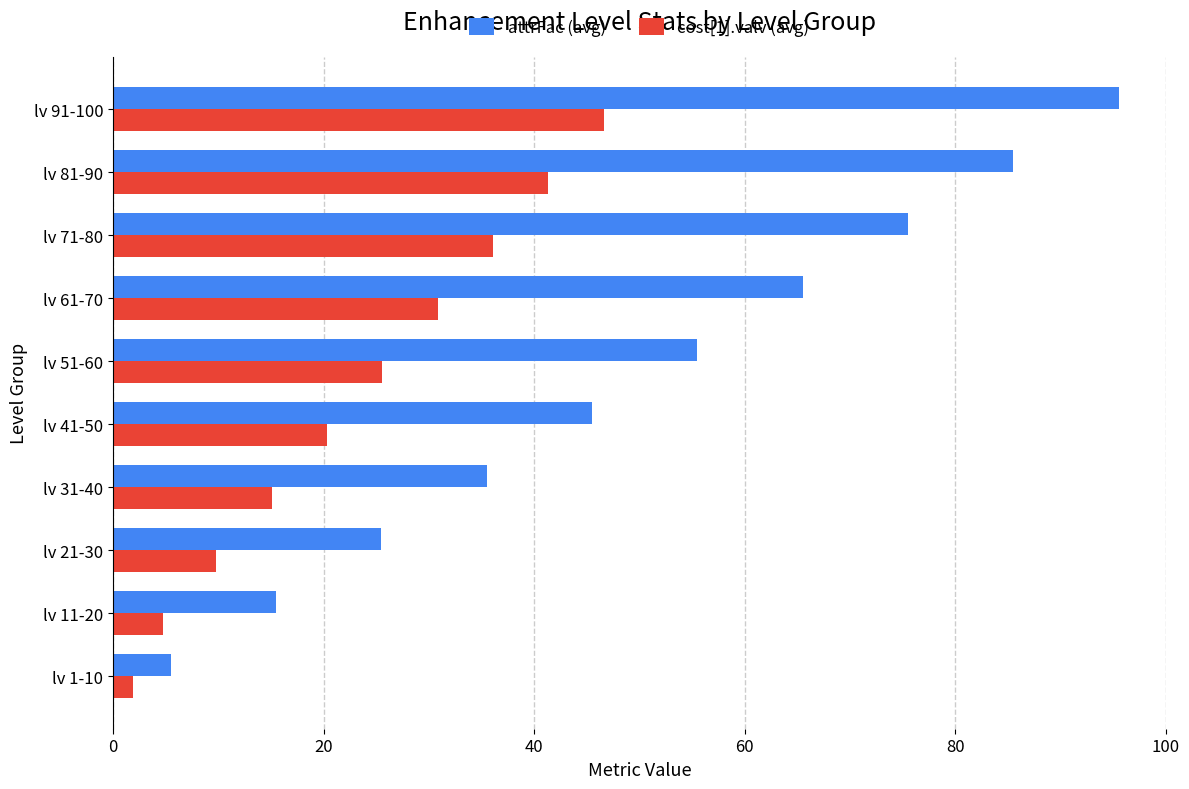

What is the minimum value for cost[1].valv (avg)?

1.9